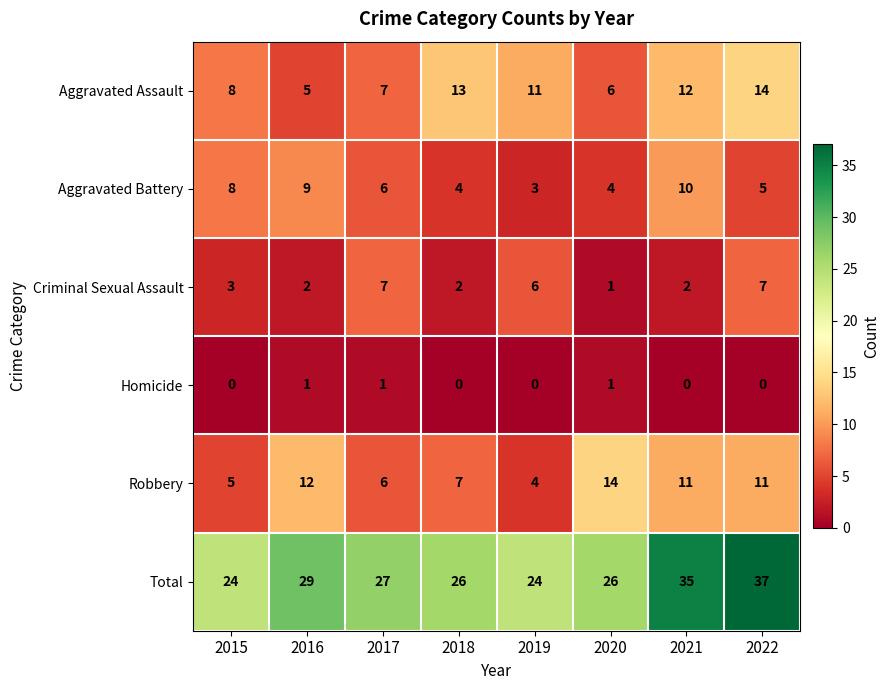

What is the difference between the Criminal Sexual Assault values at 2017 and 2018?

5